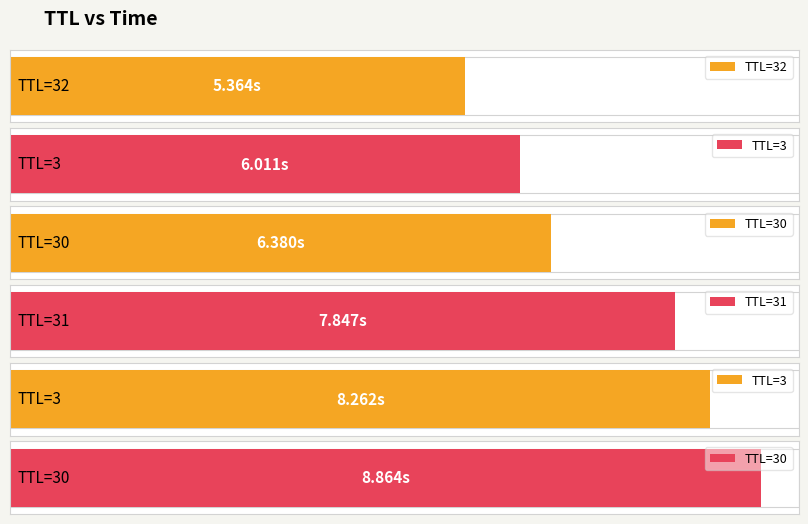

Are the bars horizontal?

Yes